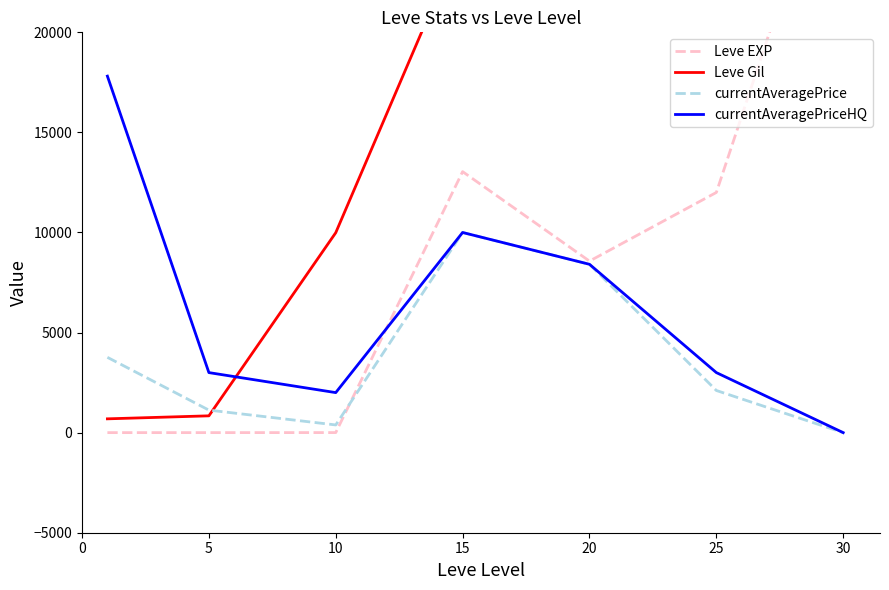

At how many categories does at least one series exceed 43792?

2